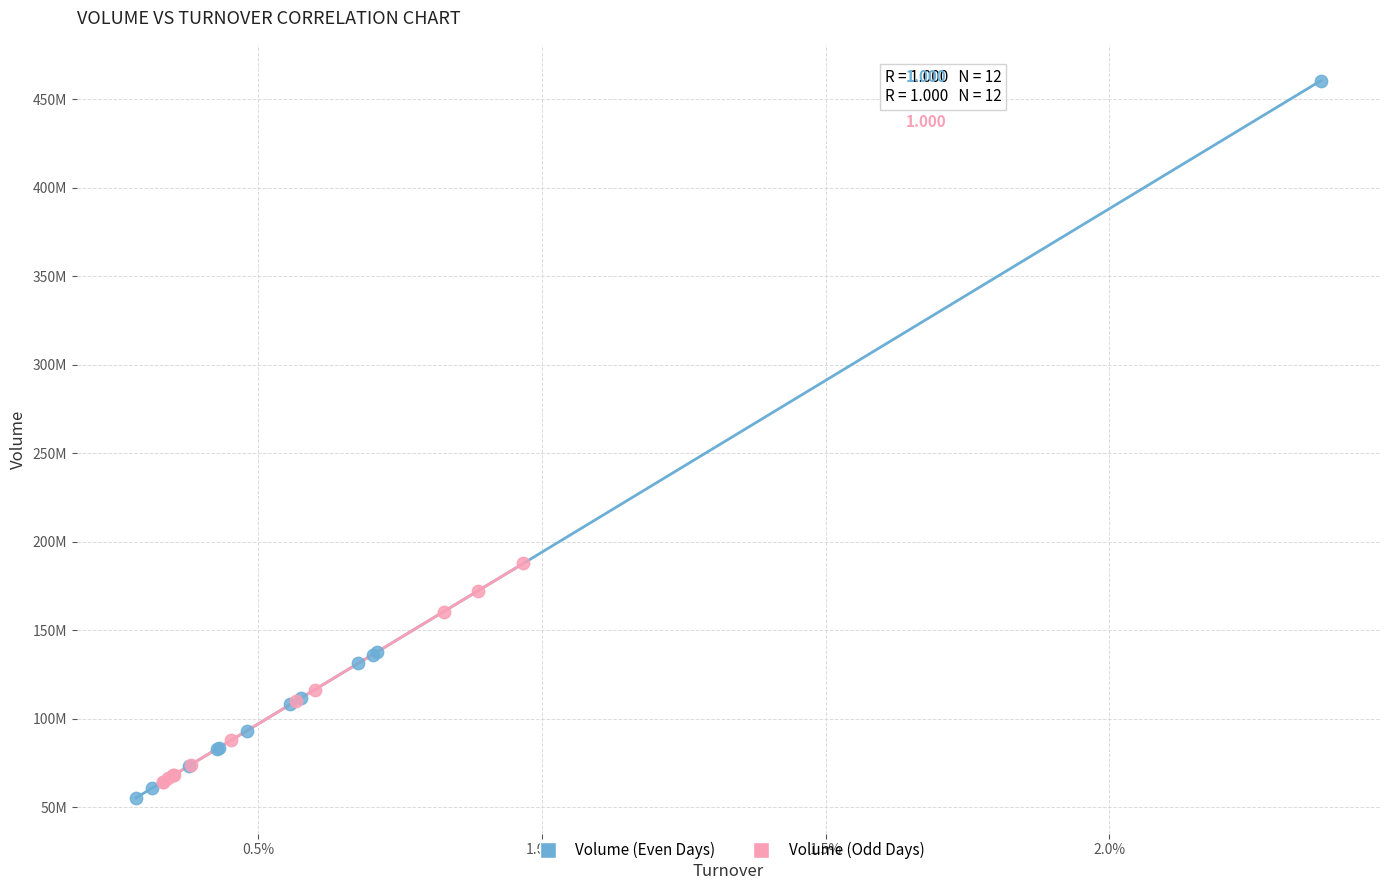

What are all the series names shown in the legend?

Volume (Even Days), Volume (Odd Days)